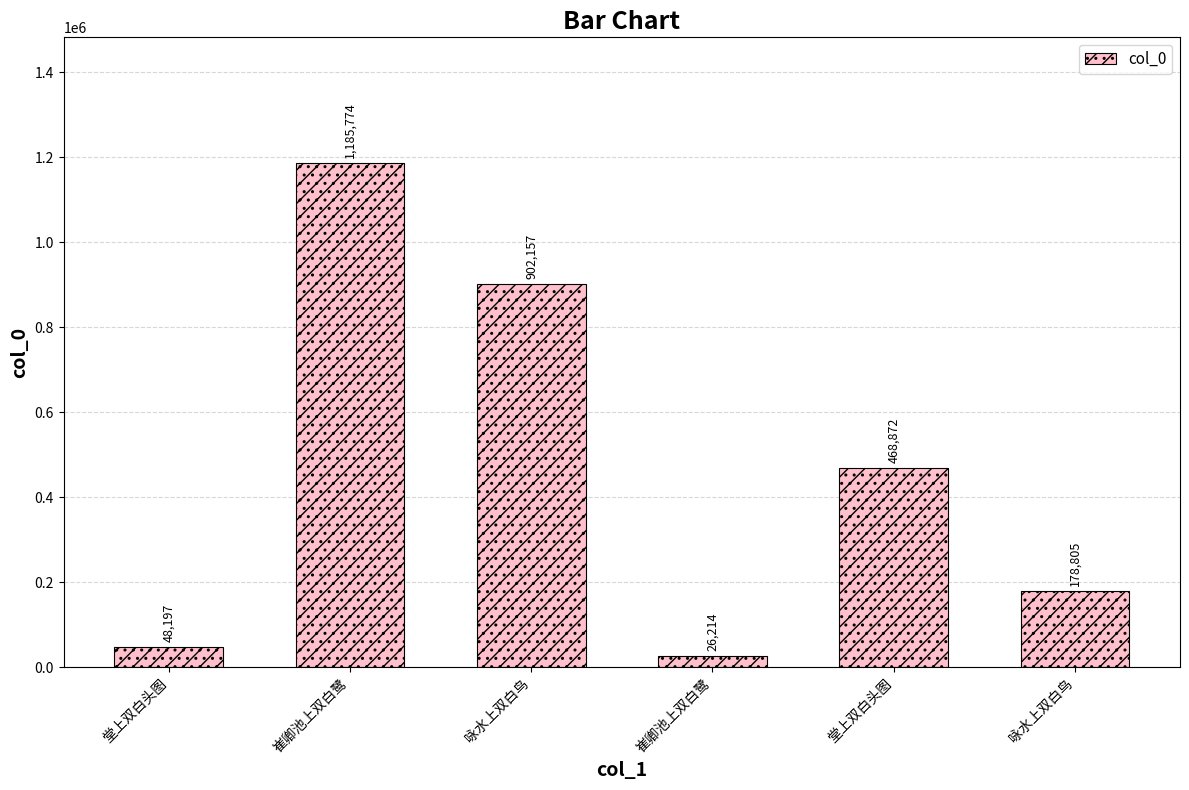

At which category does the chart reach its minimum across all series?

崔卿池上双白鹭